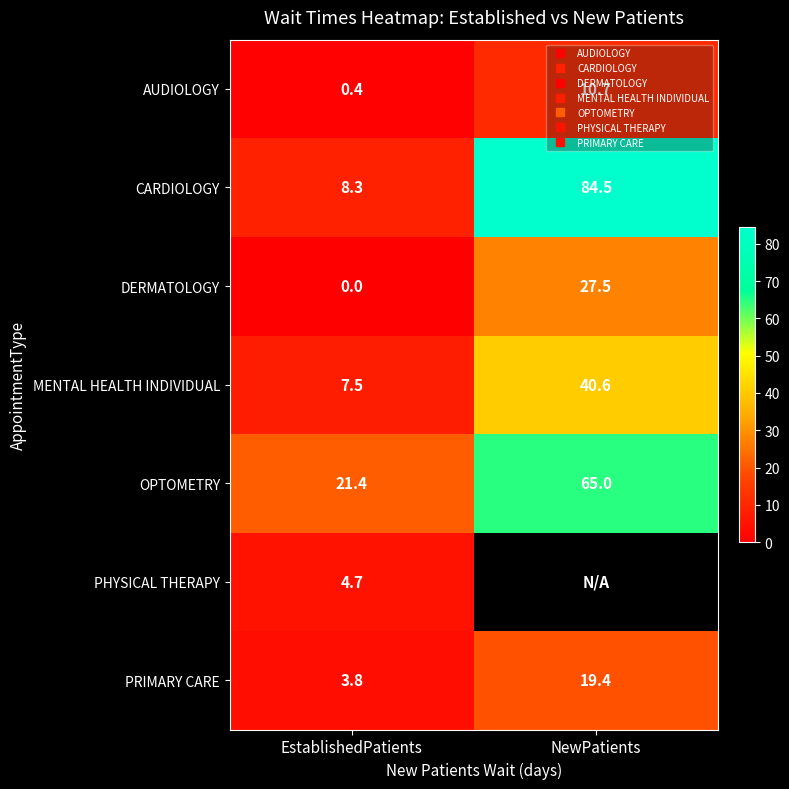

Is it true that DERMATOLOGY equals 0.0 at EstablishedPatients?

True